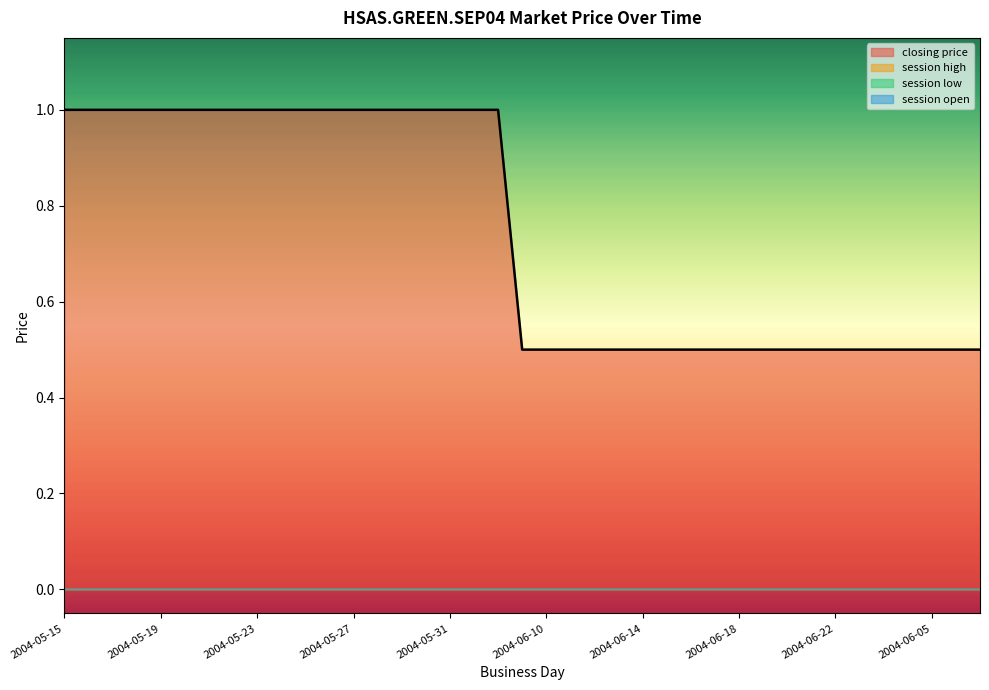

What is the label of the 29th point from the left?

2004-06-18